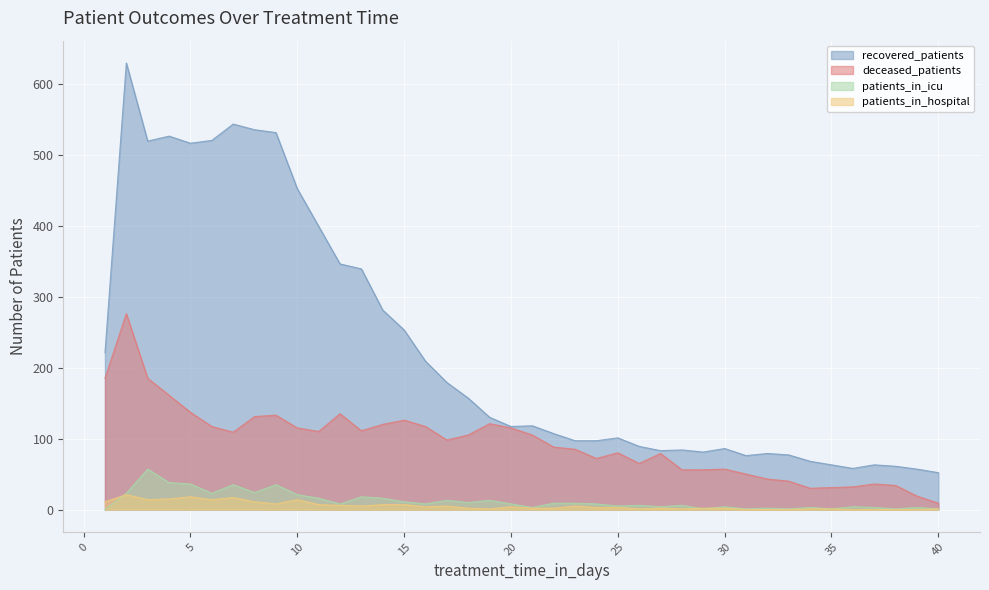

What is the value of the recovered_patients point at the 4th from the left?

526